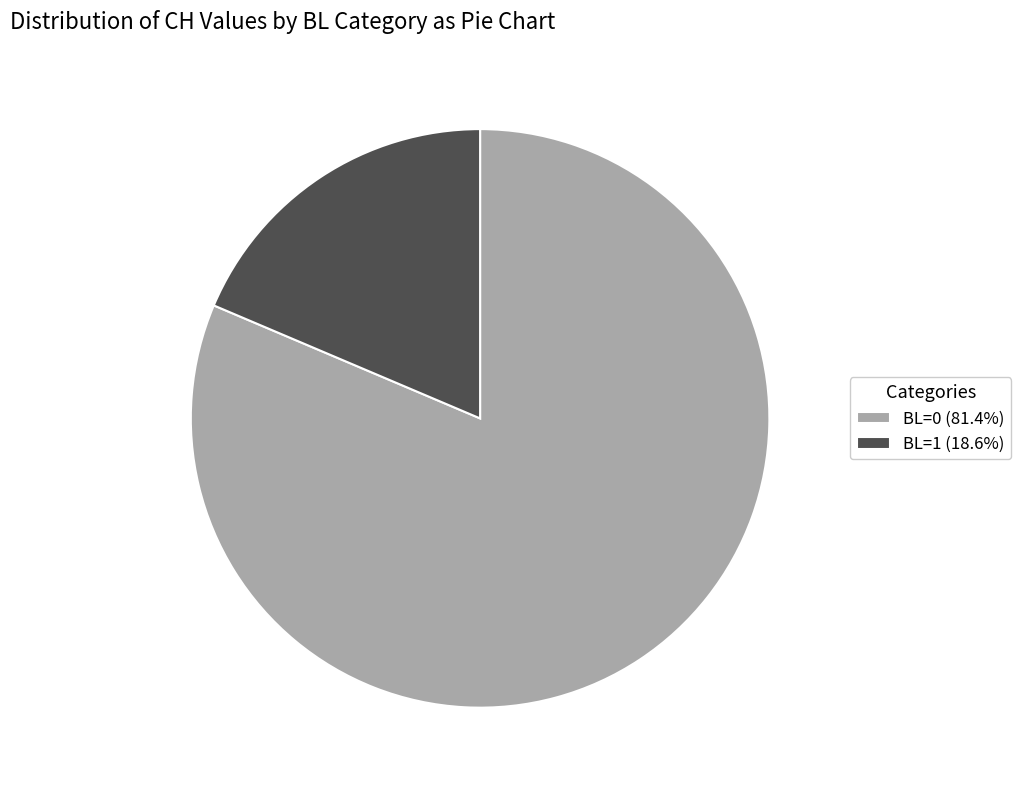

Combined, do BL=1 (18.6%) and BL=0 (81.4%) account for over 50%?

Yes